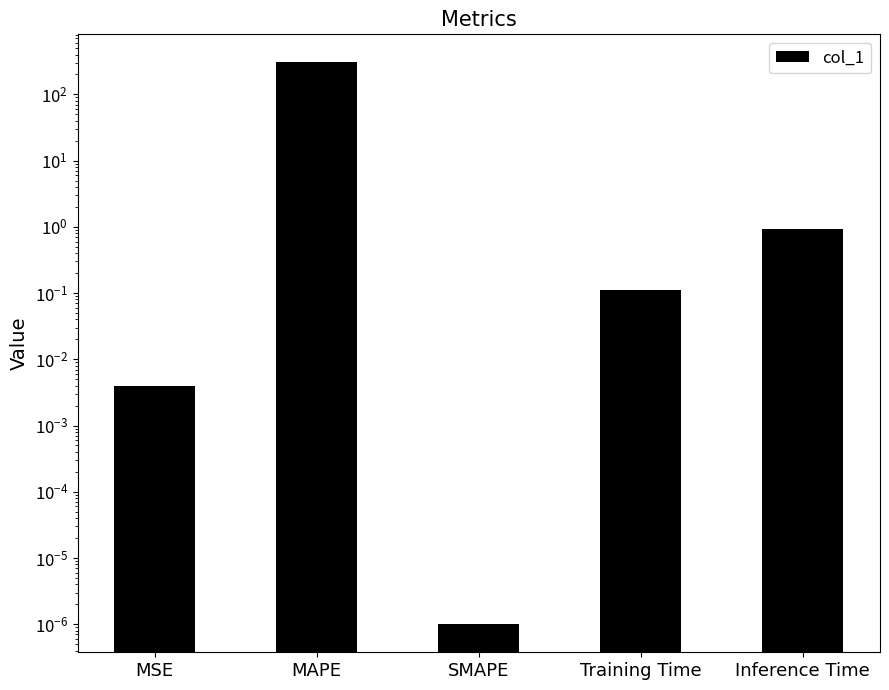

Which category has the highest value across all series?

MAPE